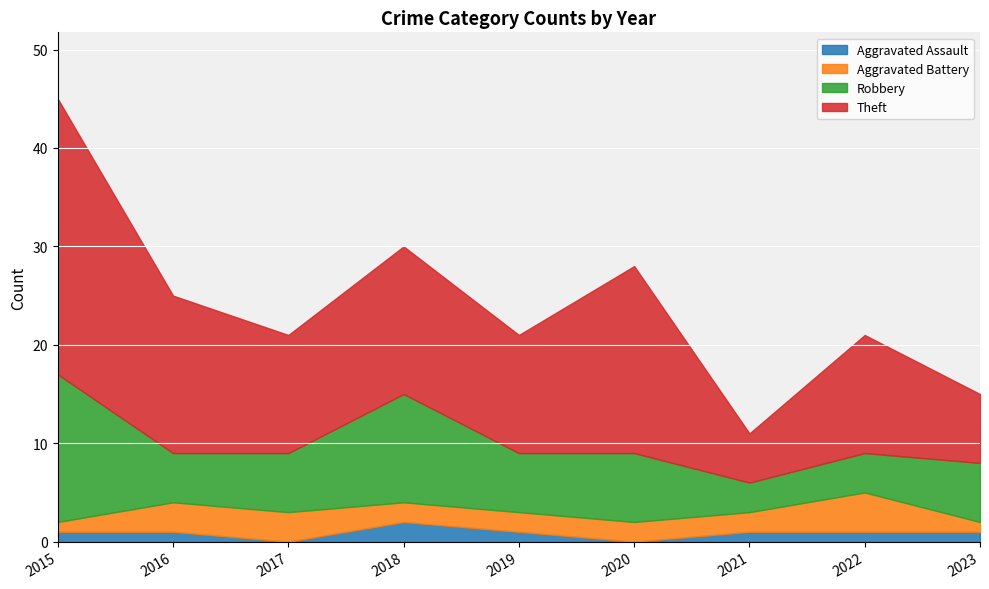

At how many categories does at least one series exceed 4?

9